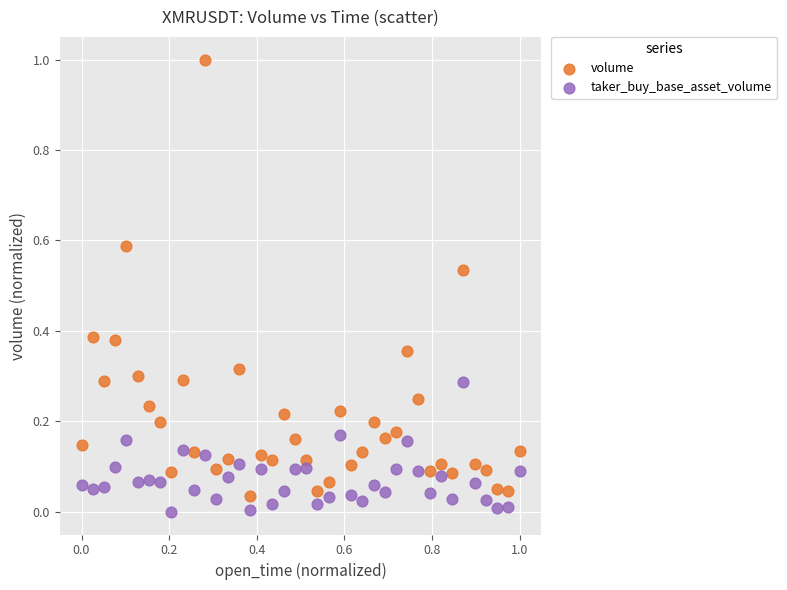

Across all data points, what is the range of X values (max minus min)?

1.0